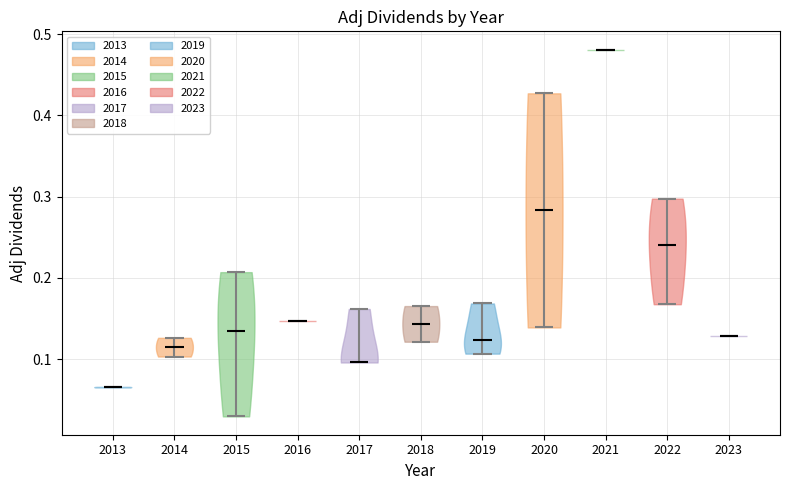

What is the lowest point the violin at x = 2023 reaches on the y-axis? The values are not printed on the chart, so give them approximately, as read against the axis.

0.13